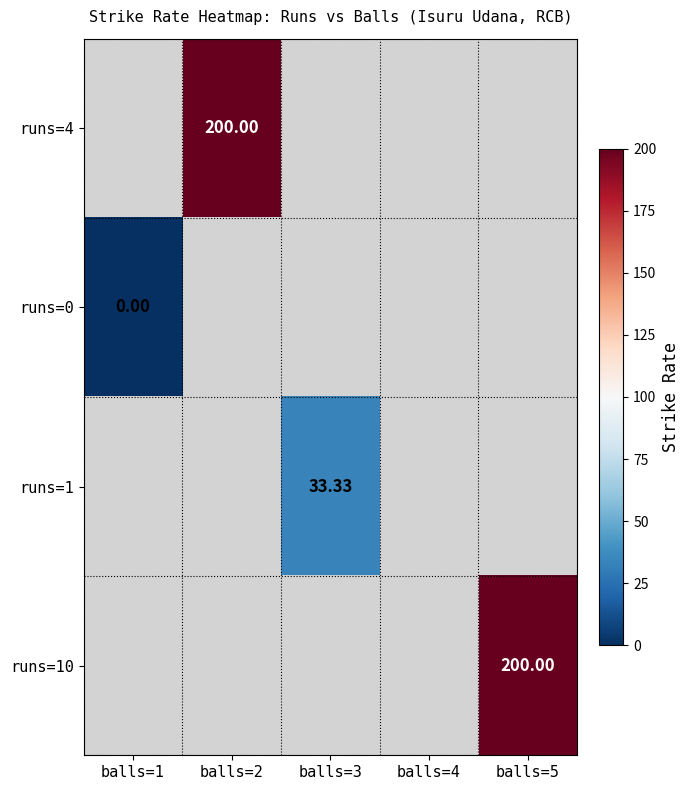

At balls=1, list the series in order from smallest to largest.

runs=4, runs=0, runs=1, runs=10